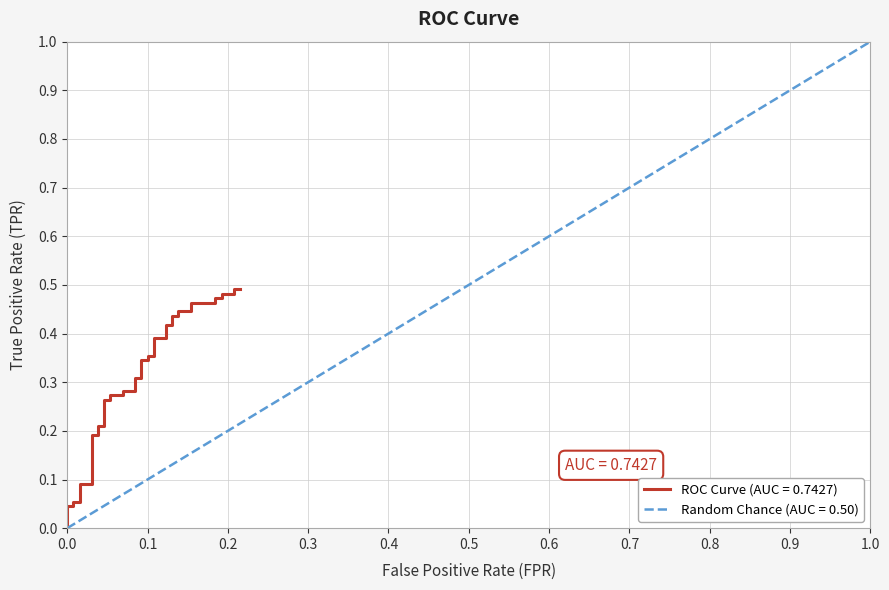

What is the sum of all values?

12.1